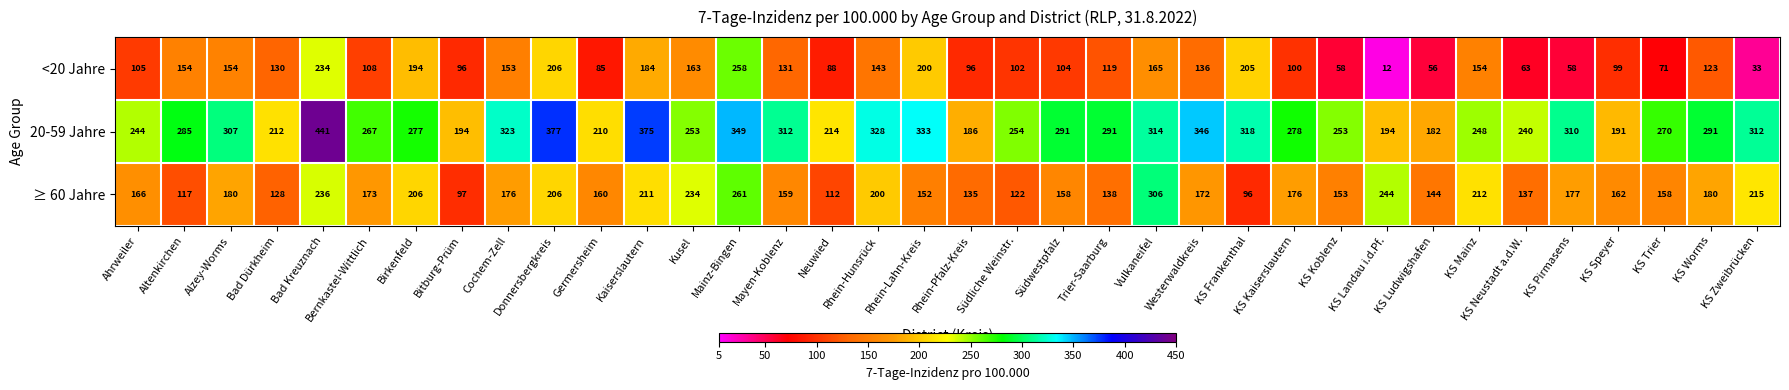

At which label is ≥ 60 Jahre closest to 201?

Rhein-Hunsrück